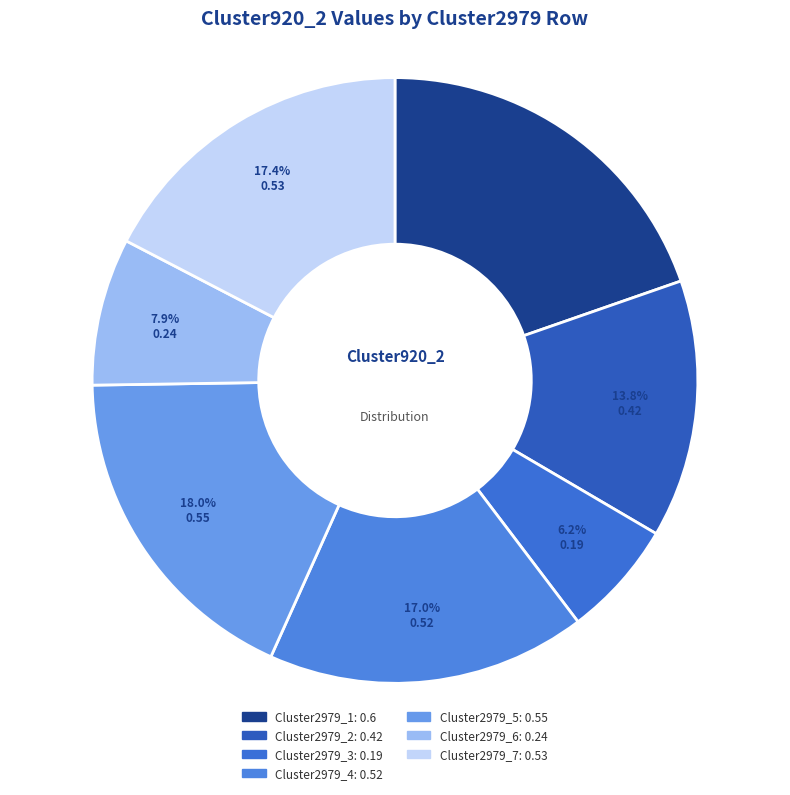

What percentage do Cluster2979_5 and Cluster2979_1 together represent?

37.7%